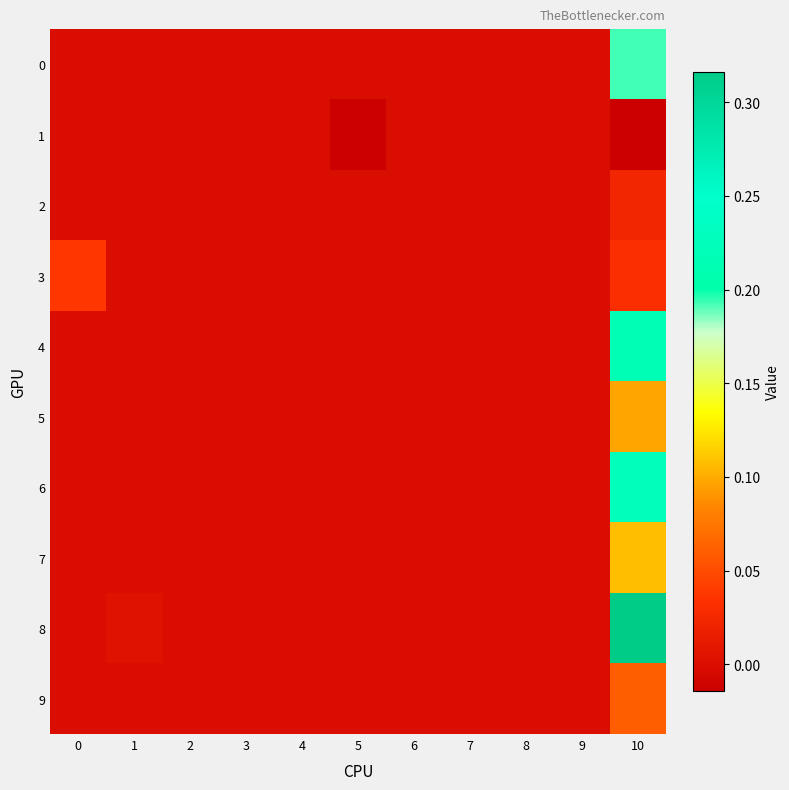

Which series has the widest spread of values?

8